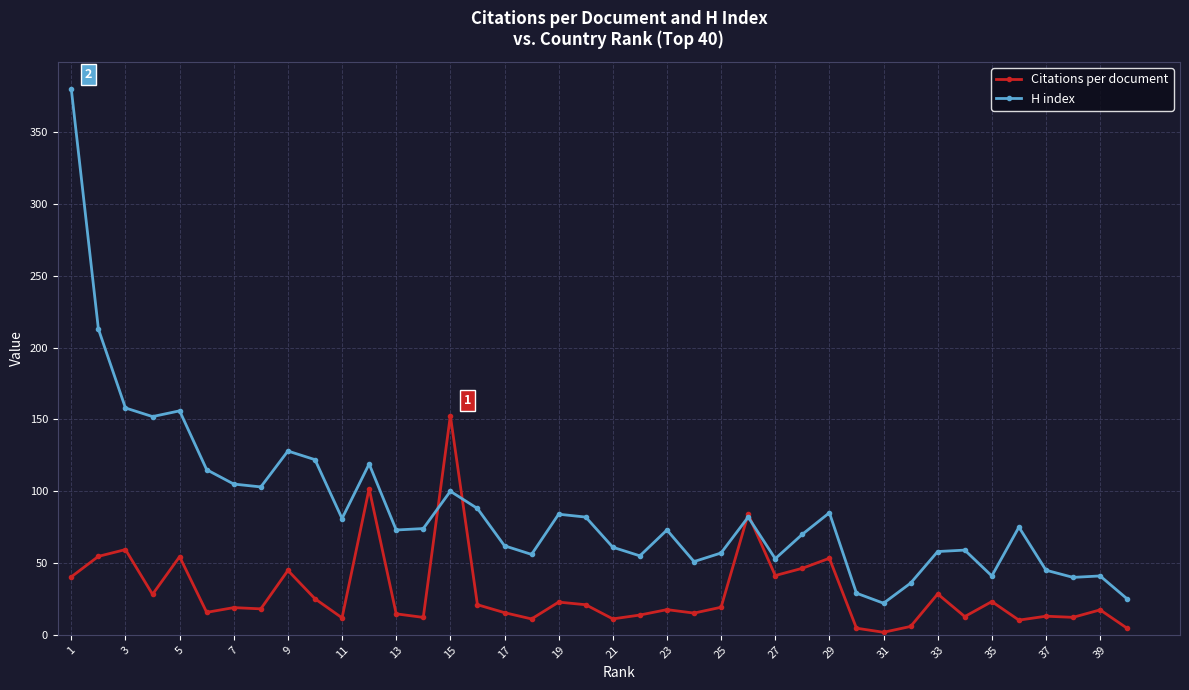

What is the value of the H index point at the 10th from the left?

122.0